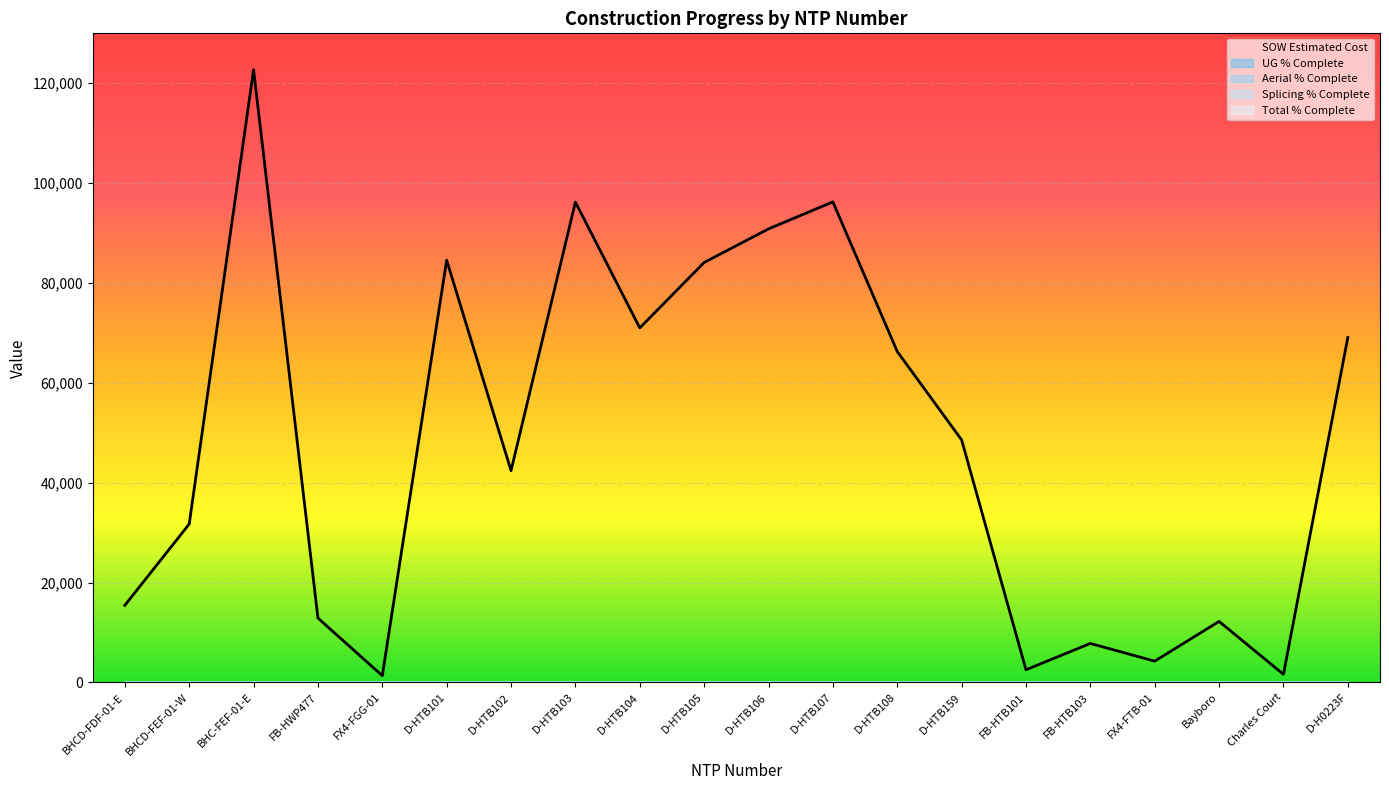

Count the number of categories in the chart.

20